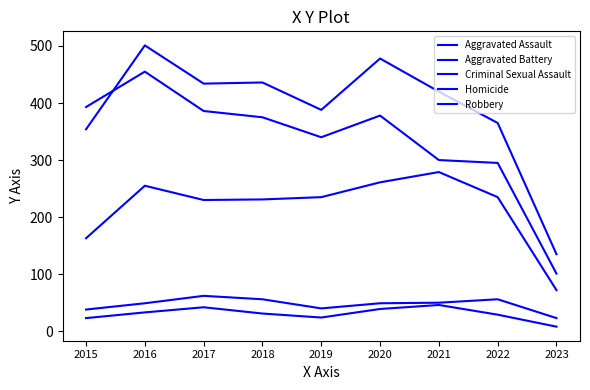

At which label does Robbery reach its peak?

2016